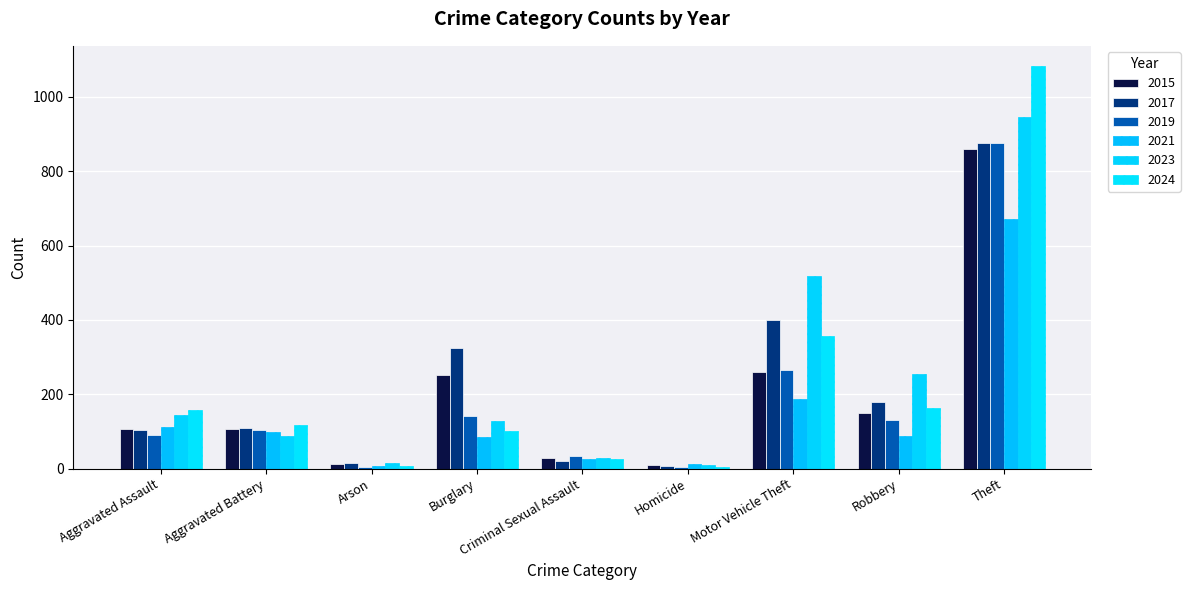

What is the sum of the 2021 values at Homicide and Criminal Sexual Assault?

40